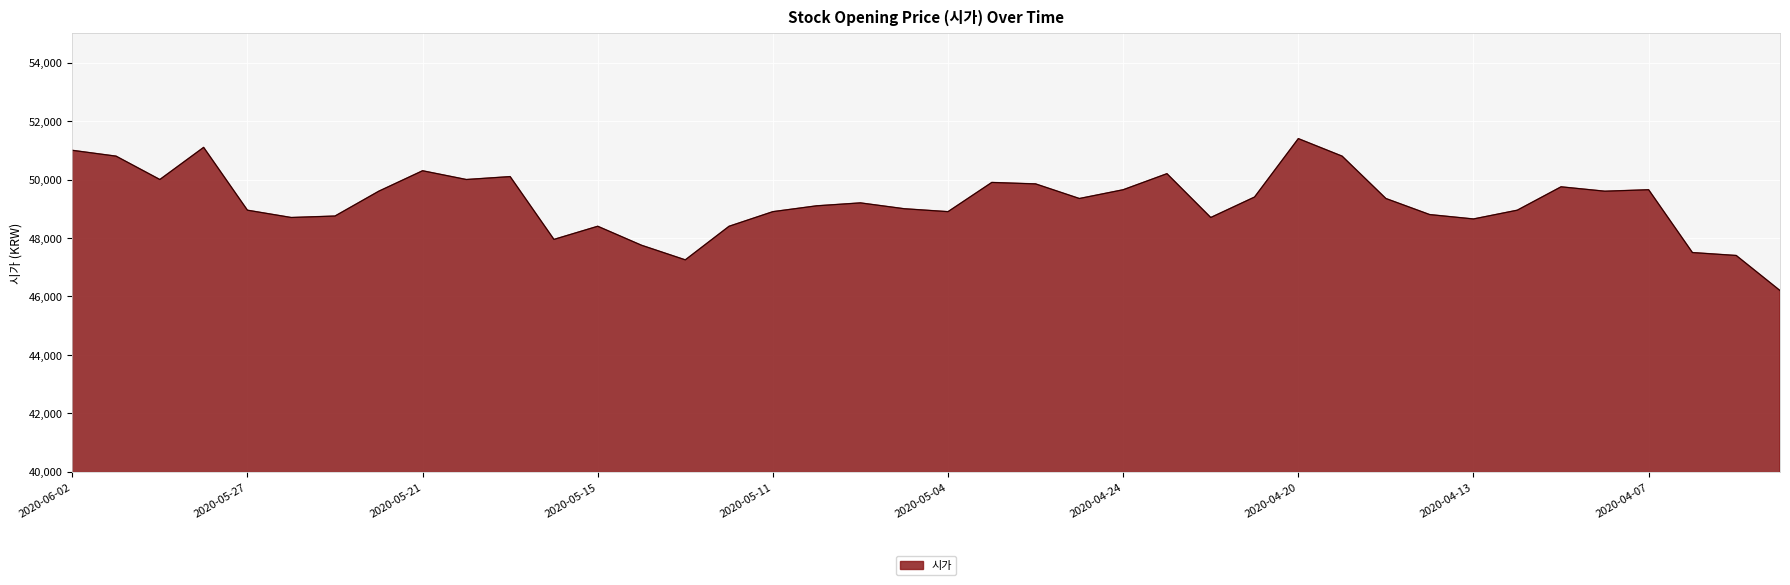

What is the difference between the maximum and minimum values?

5200